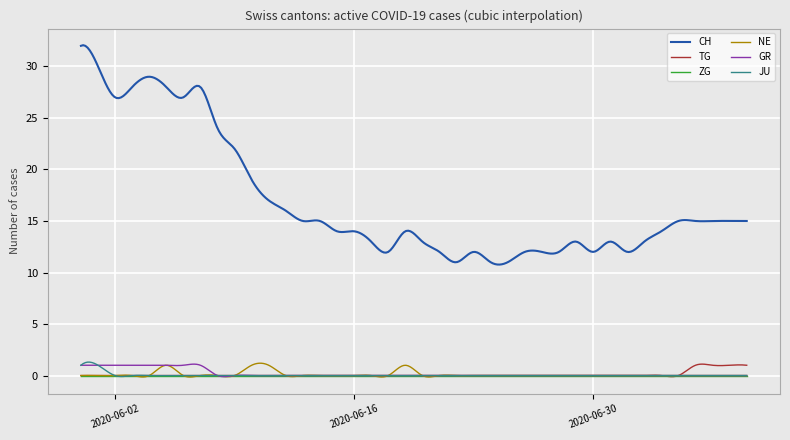

True or false: CH has more than 1 interior local peaks.

True